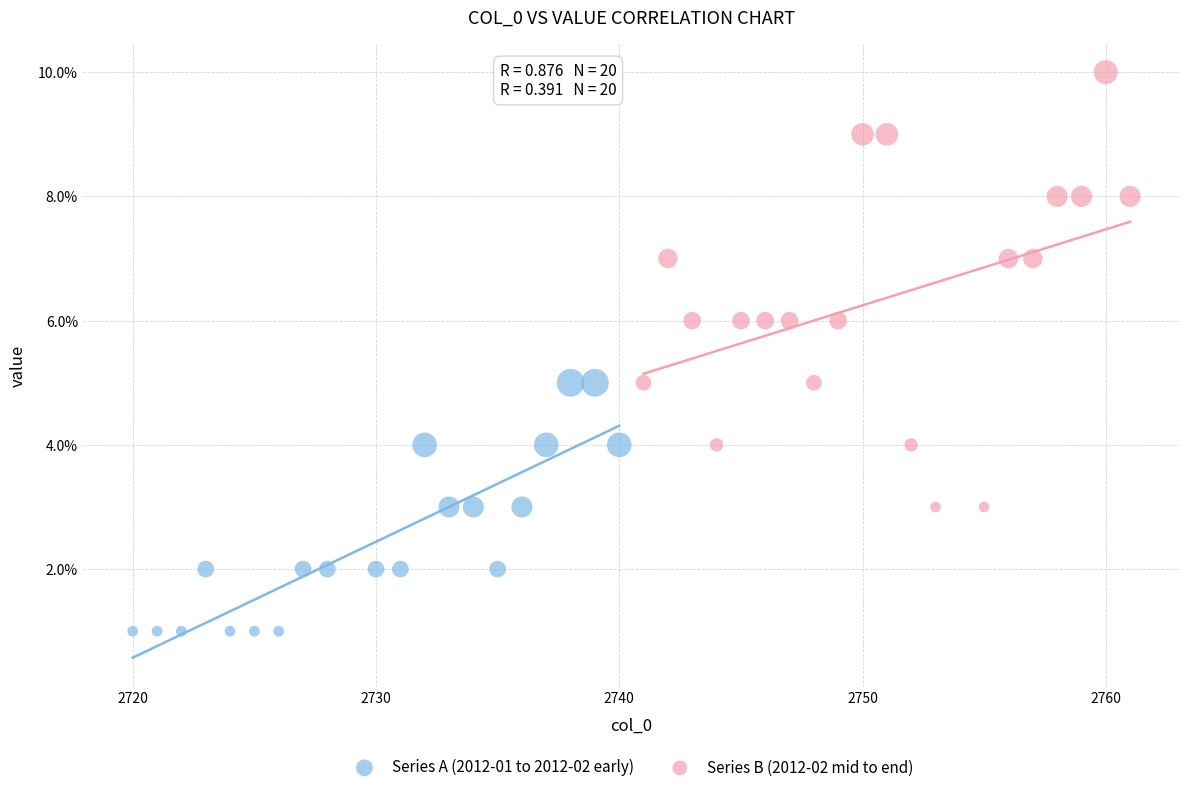

Which series contains the highest Y value?

Series B (2012-02 mid to end)